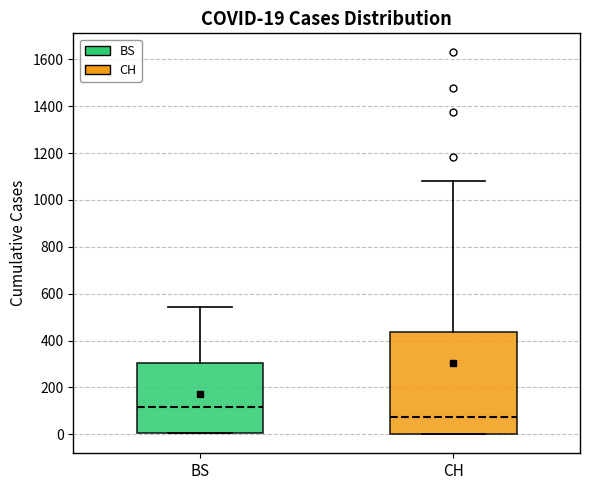

Which box's median line is the highest?

BS